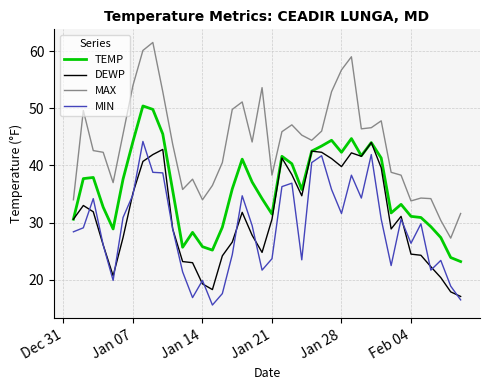

What are all the series names shown in the legend?

TEMP, DEWP, MAX, MIN